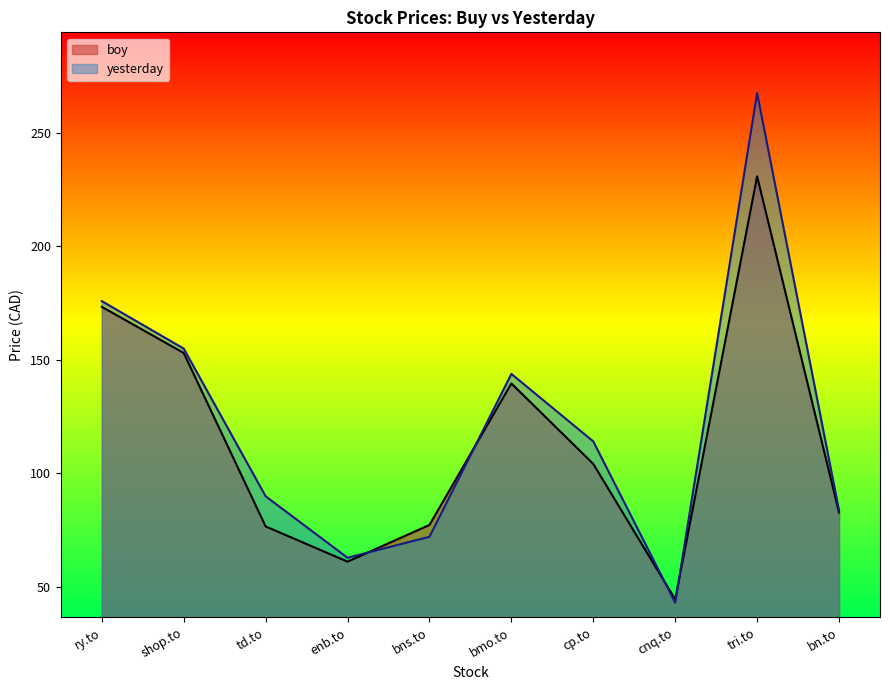

What is the sum of all boy values?

1142.5